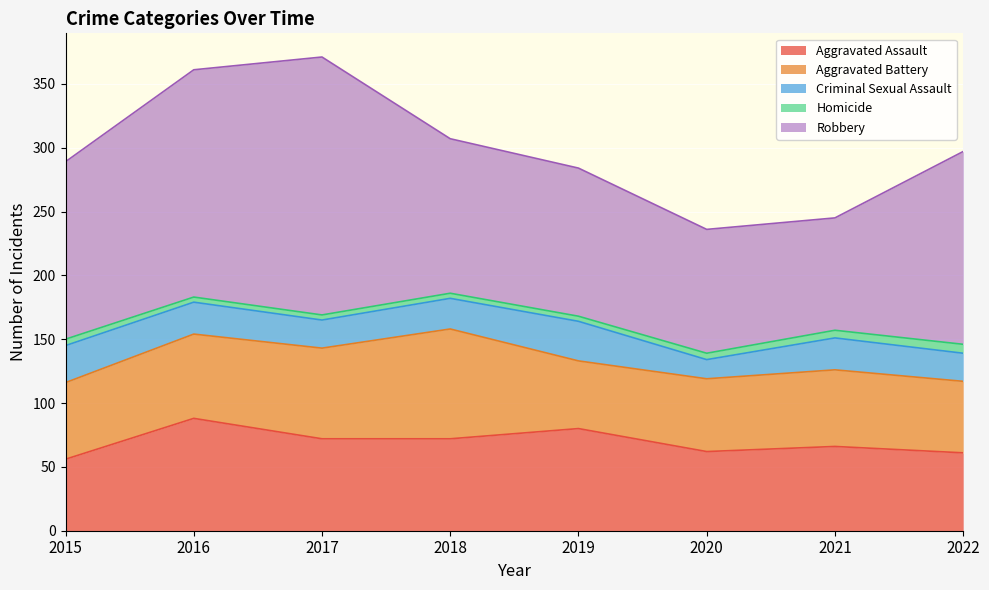

Is it true that Aggravated Assault equals 80 at 2019?

True